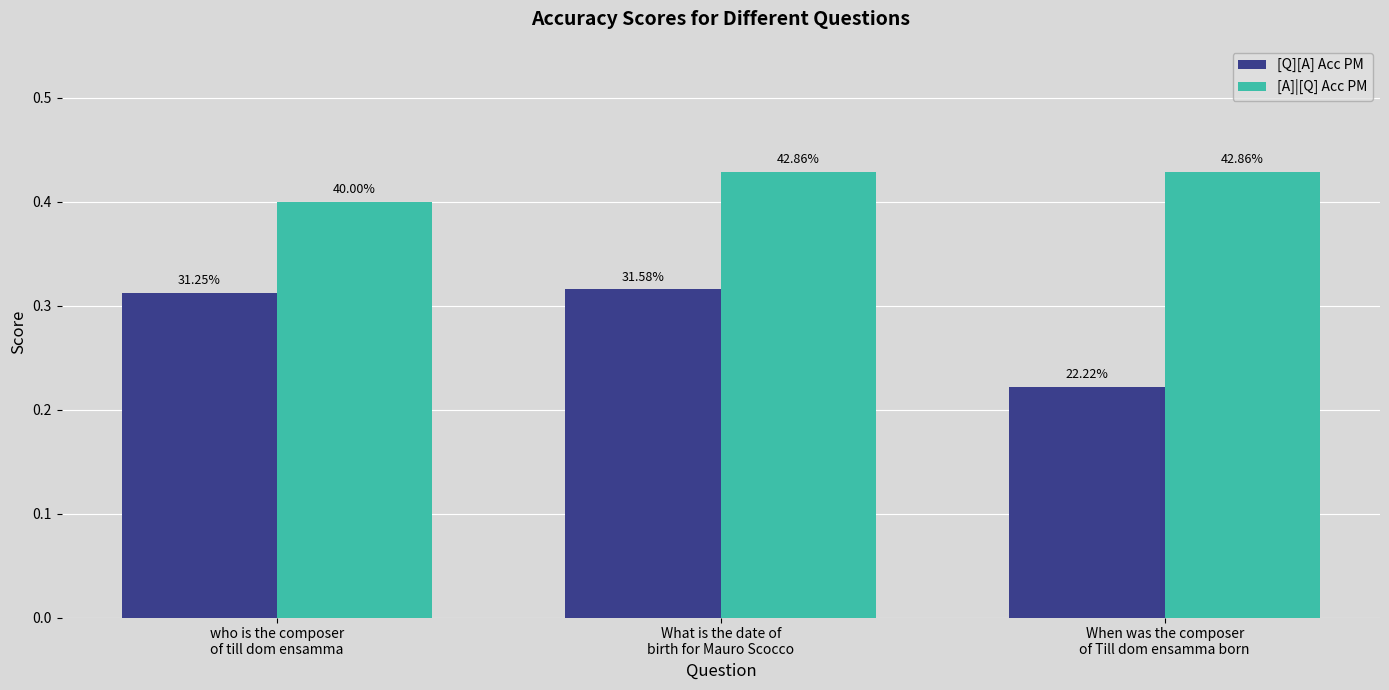

Count the [A]|[Q] Acc PM values in the range 0 to 1.

3